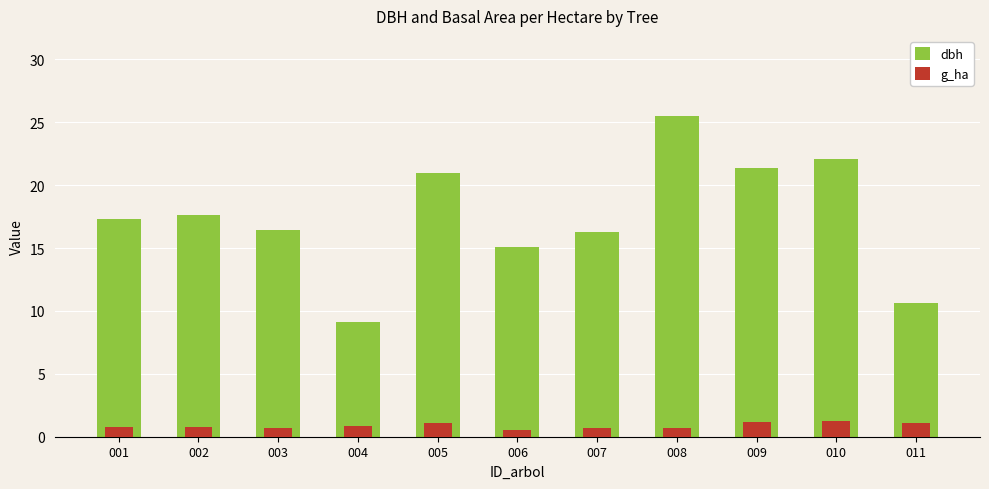

What is the difference between the maximum and second lowest values in the g_ha series?

0.6